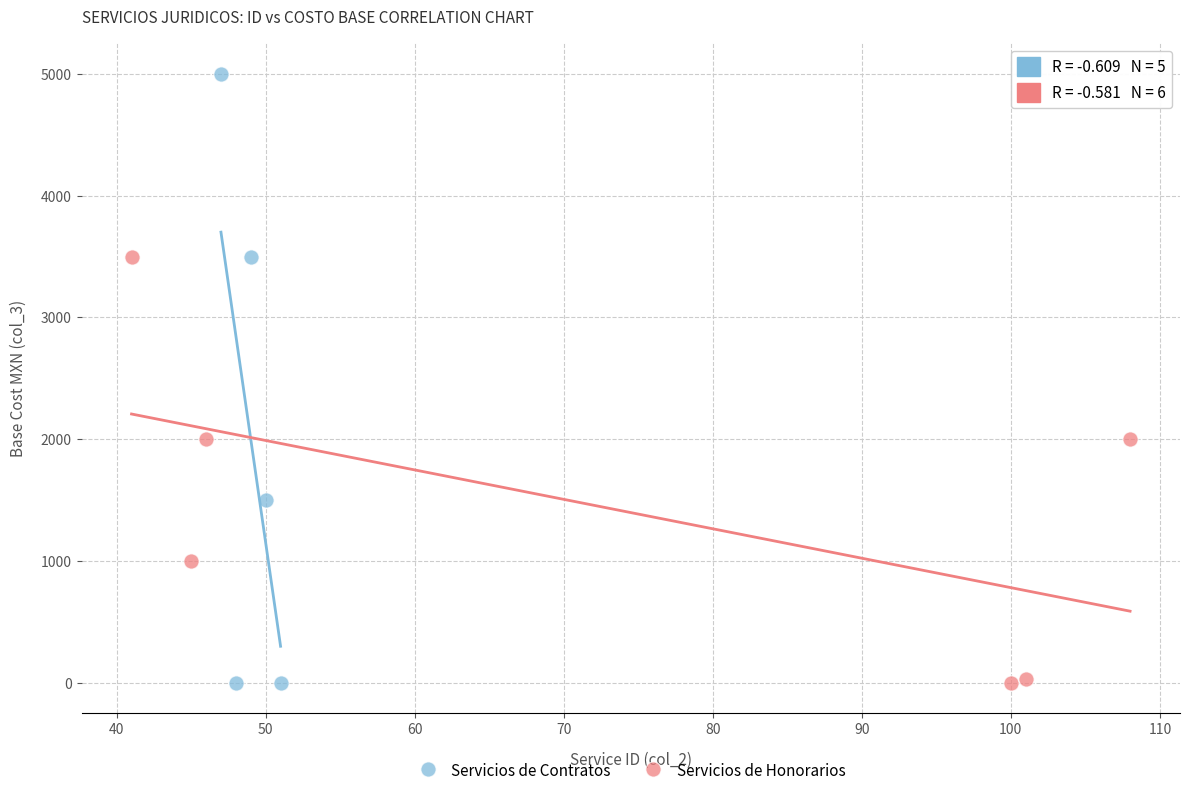

Which series reaches the maximum Y coordinate?

Servicios de Contratos